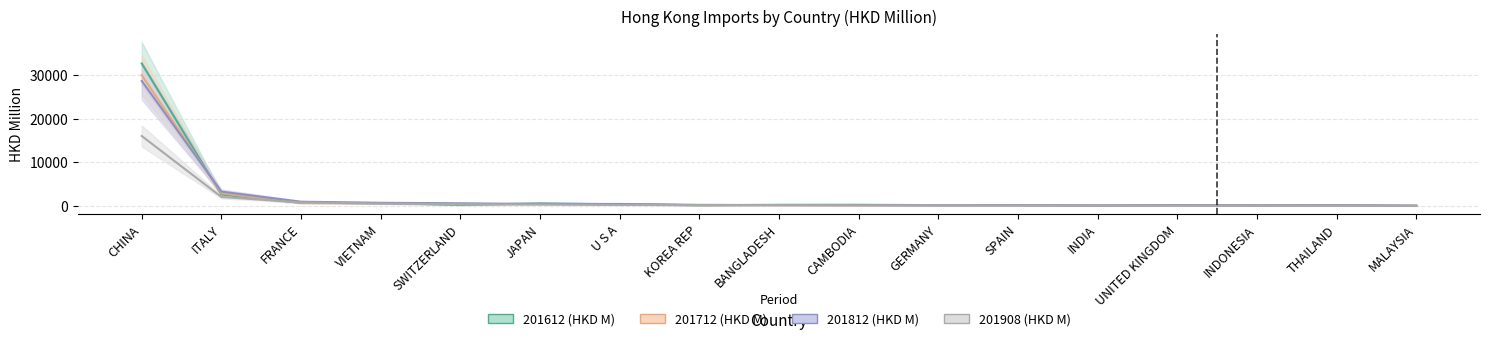

True or false: 201908 (HKD M) has more than 1 points higher than both neighbors.

False